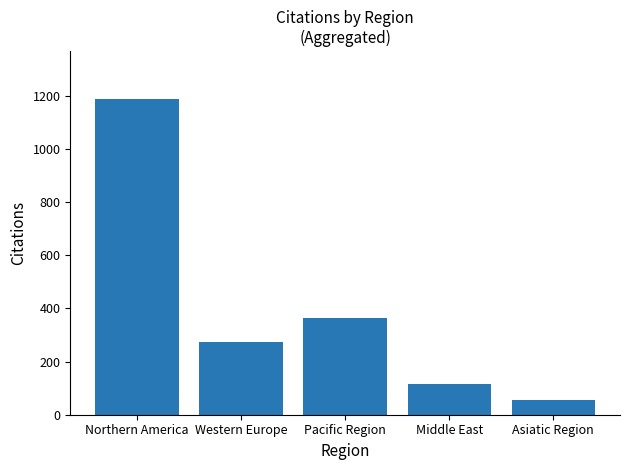

What is the maximum value shown in the chart?

1190